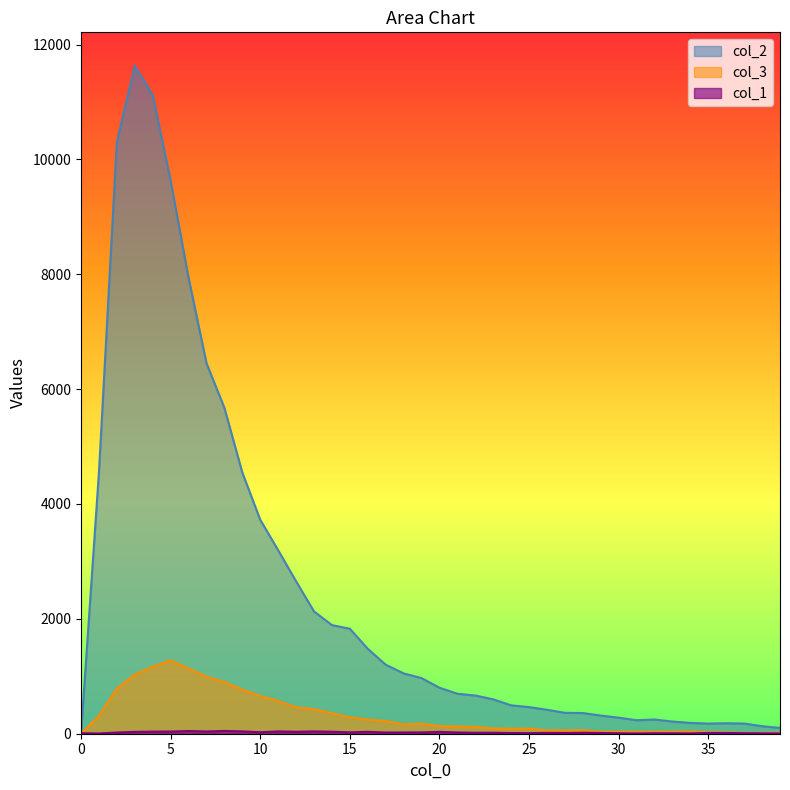

Which series has the largest range (max minus min)?

col_2